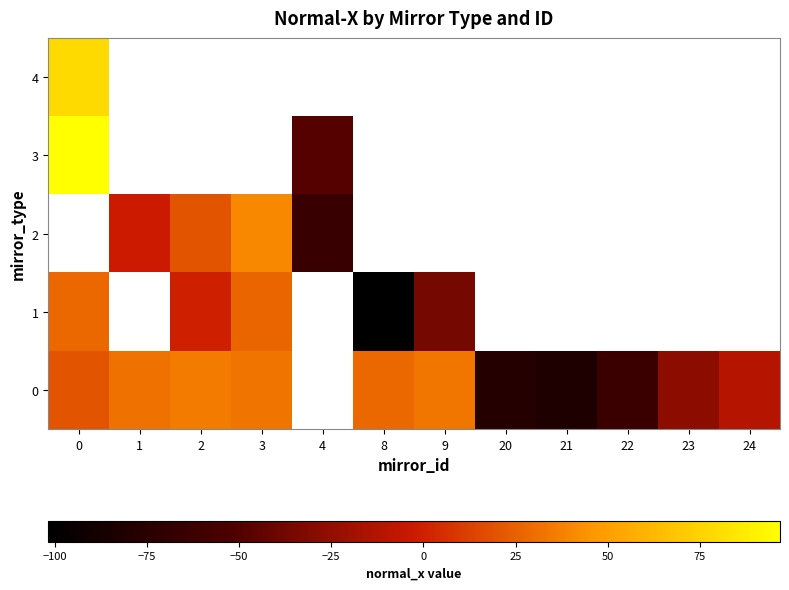

What is the difference between the 0 values at 24 and 22?

51.9